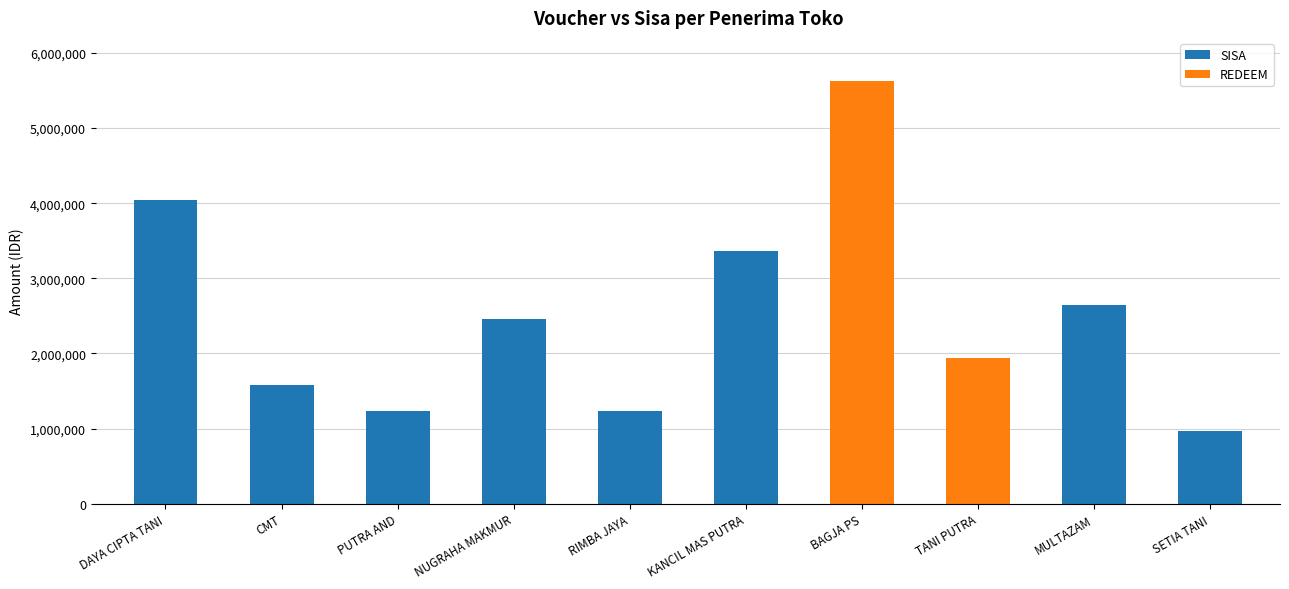

Are the bars horizontal?

No